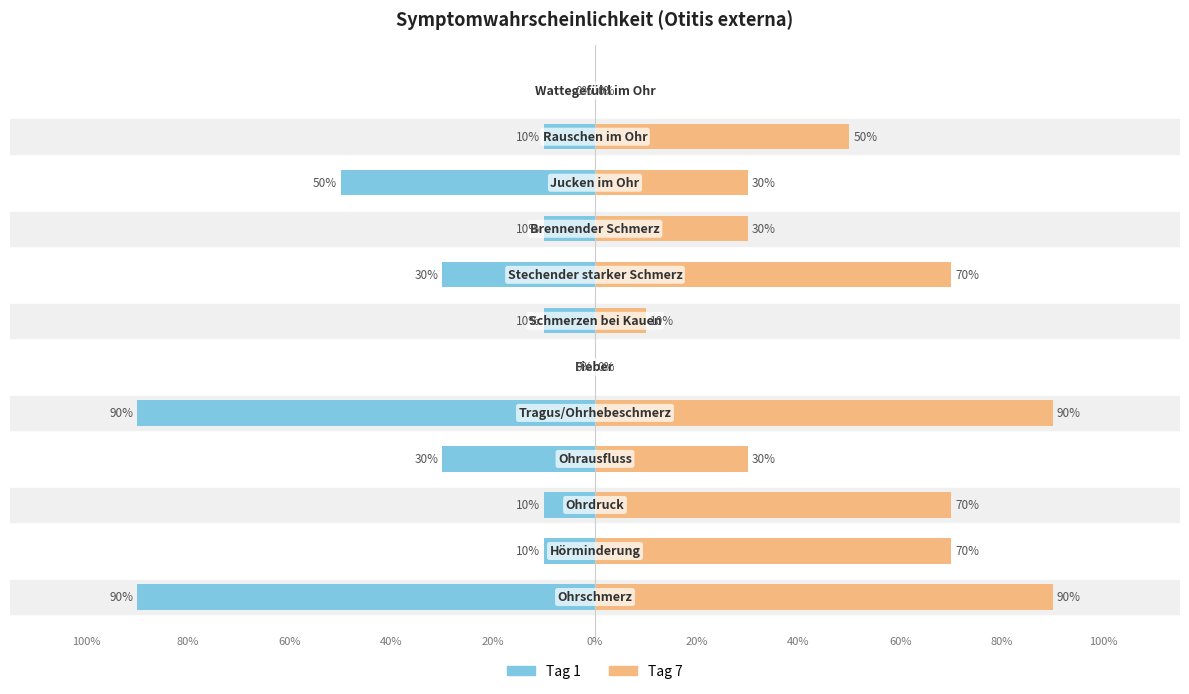

Reading left to right, what are all the values shown in this chart?

Tag 1: 0=-90	1=-10	2=-10	3=-30	4=-90	5=0	6=-10	7=-30	8=-10	9=-50	10=-10	11=0
Tag 7: 0=90	1=70	2=70	3=30	4=90	5=0	6=10	7=70	8=30	9=30	10=50	11=0